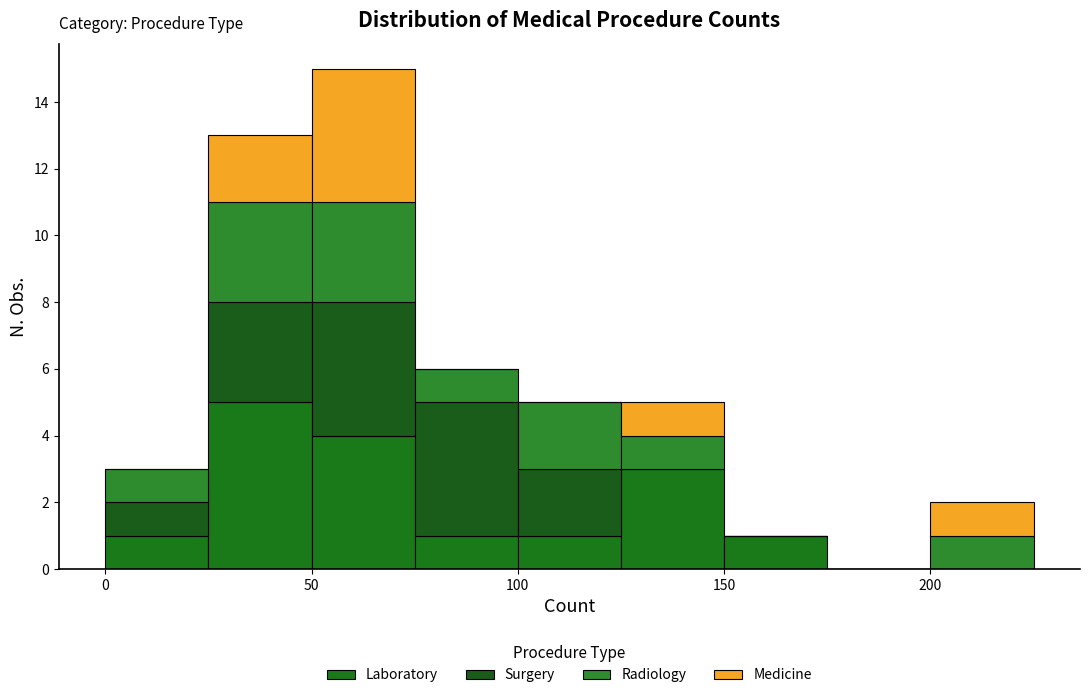

Reading left to right, transcribe this chart: for each stacked bar, give the range it covers on the x-axis and its total height. The values are not printed on the chart, so give them approximately, as read against the axis.

0 to 25: 3
25 to 50: 13
50 to 75: 15
75 to 100: 6
100 to 125: 5
125 to 150: 5
150 to 175: 1
175 to 200: 0
200 to 225: 2